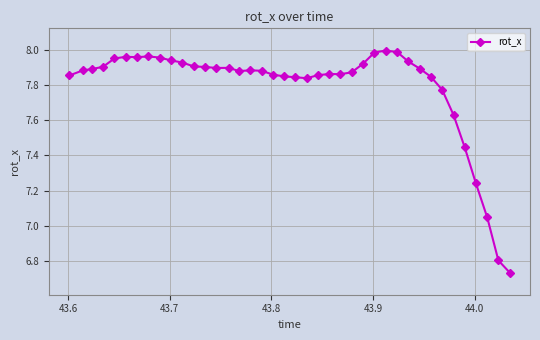

What is the difference between the second highest and second lowest values?

1.2